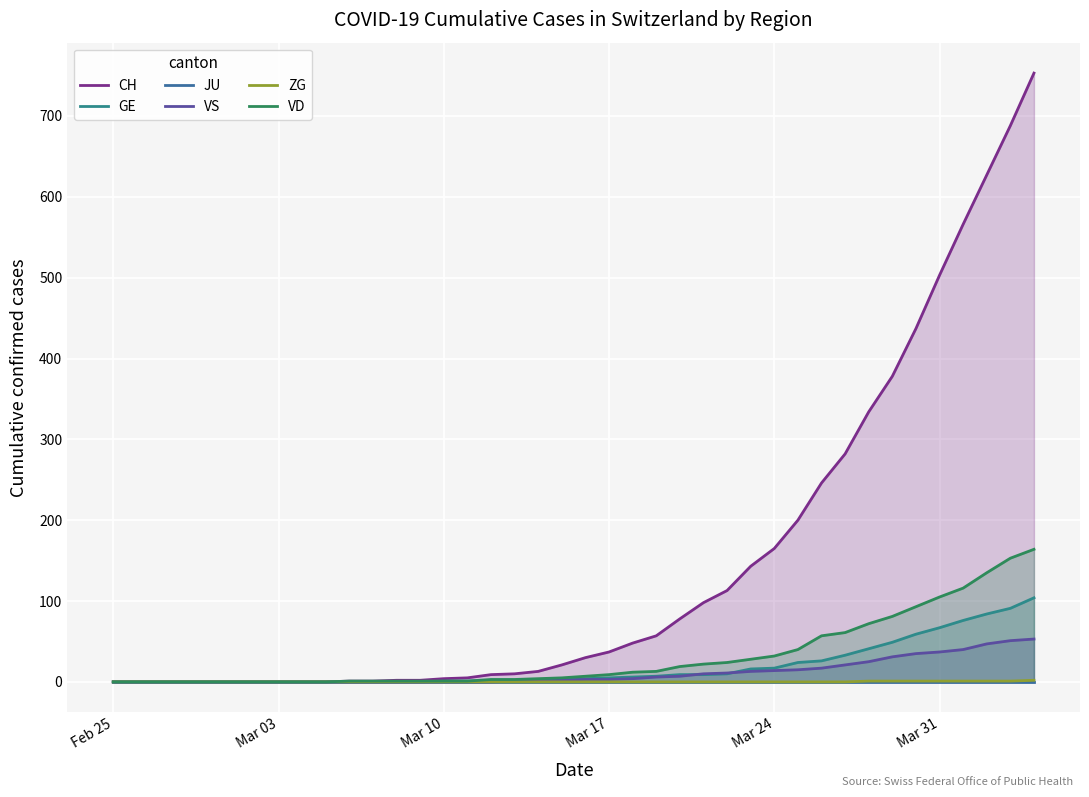

What is the highest value of the GE series?

104